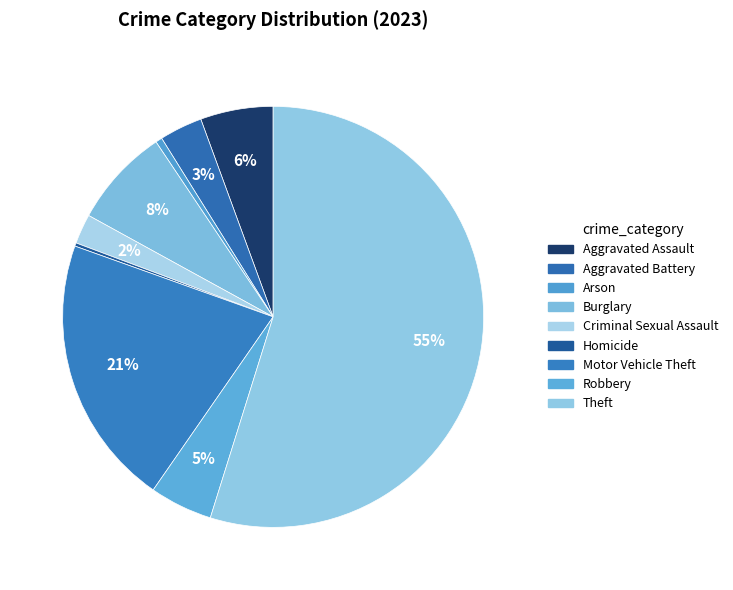

Which category has the biggest portion of the pie?

Theft